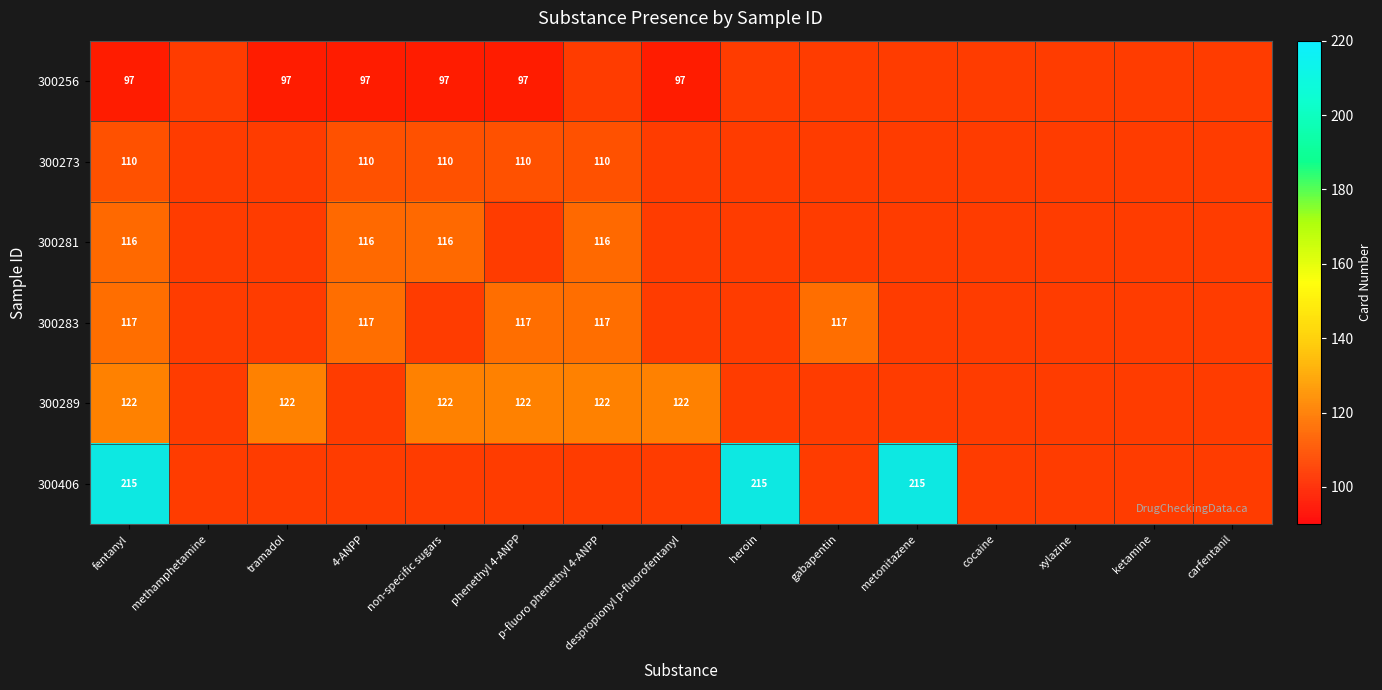

Which has a higher value, phenethyl 4-ANPP or metonitazene?

metonitazene